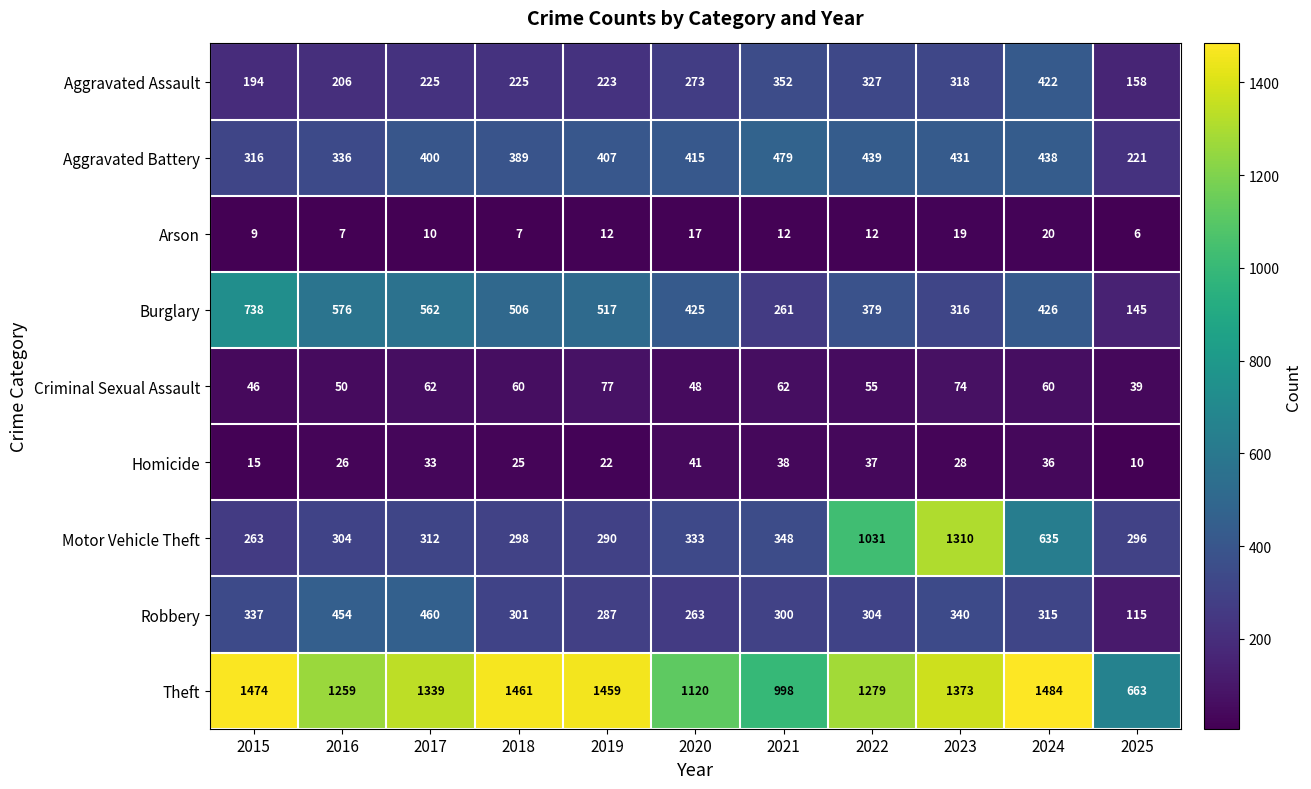

Rank the series by their maximum value, from lowest to highest.

Arson, Homicide, Criminal Sexual Assault, Aggravated Assault, Robbery, Aggravated Battery, Burglary, Motor Vehicle Theft, Theft